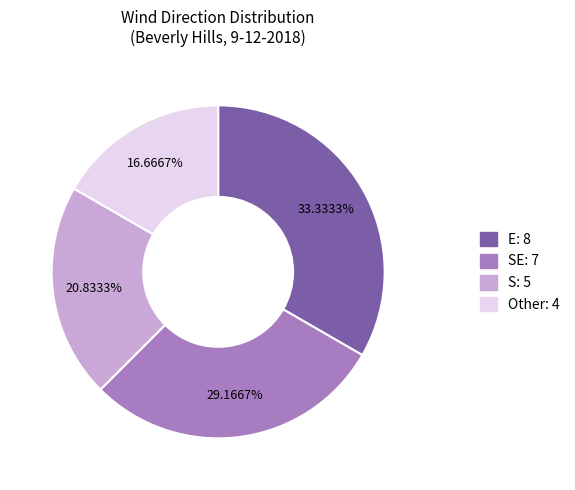

Is there a majority slice in this chart?

No